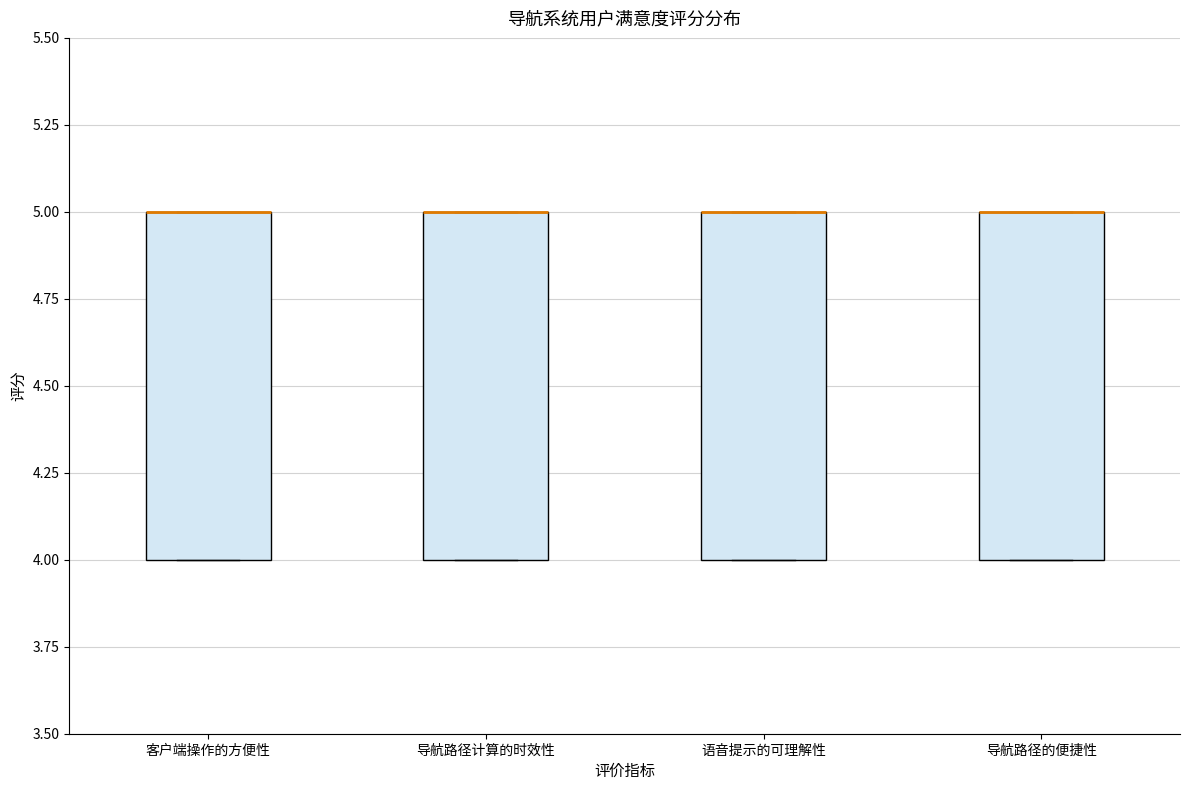

Reading left to right, read every box against the y-axis: the position of its median line, the range the box covers, and the ends of its whiskers. The values are not printed on the chart, so give them approximately, as read against the axis.

客户端操作的方便性: median 5 (drawn on the box's upper edge), box 4 to 5, whiskers 4 to 5
导航路径计算的时效性: median 5 (drawn on the box's upper edge), box 4 to 5, whiskers 4 to 5
语音提示的可理解性: median 5 (drawn on the box's upper edge), box 4 to 5, whiskers 4 to 5
导航路径的便捷性: median 5 (drawn on the box's upper edge), box 4 to 5, whiskers 4 to 5